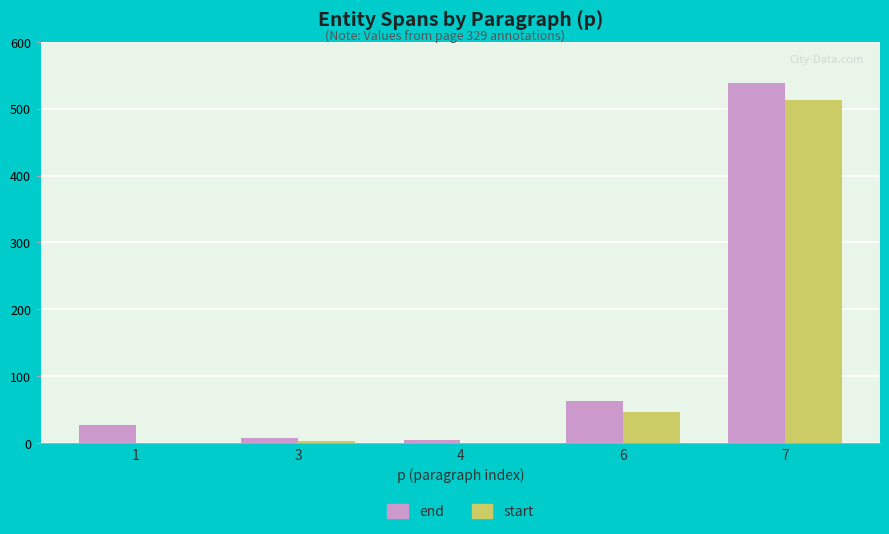

Is the value of end at 7 greater than the value of start at 7?

Yes